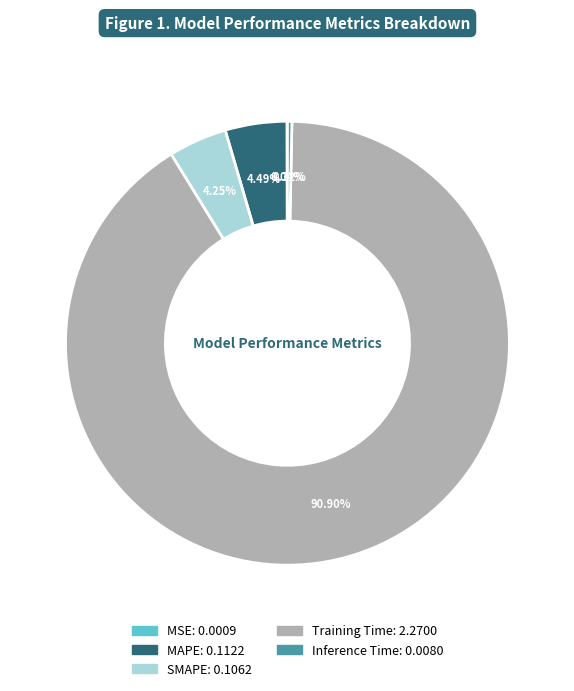

What is the largest slice in the pie chart?

Training Time